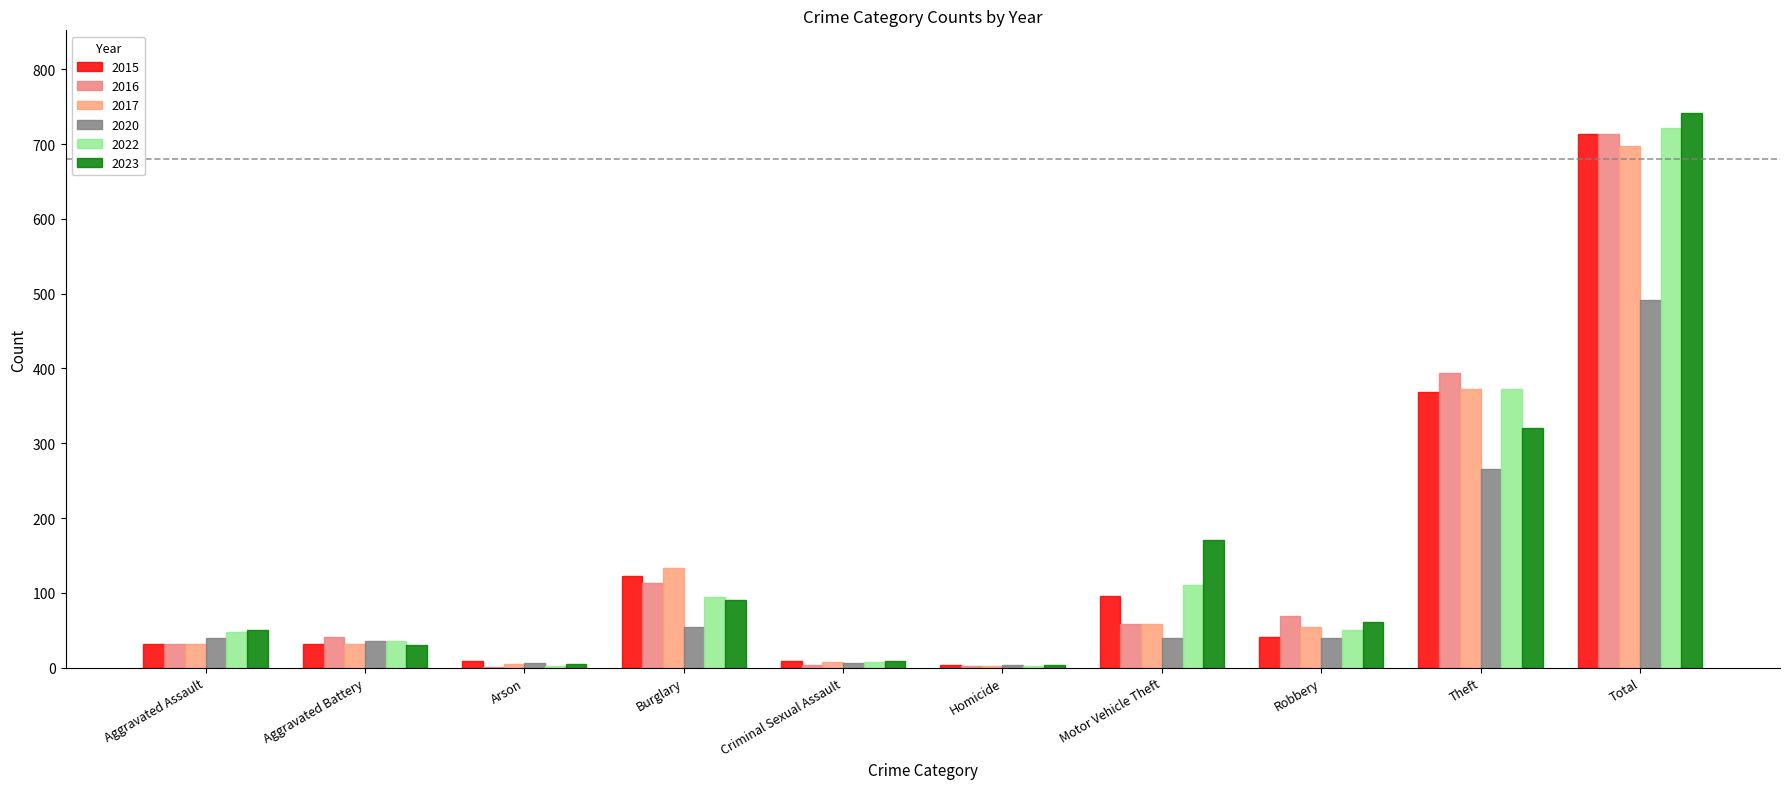

Which category has the highest value across all series?

Total